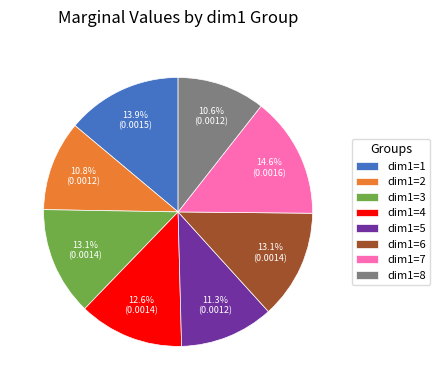

To the nearest percent, what portion does dim1=3 represent?

13%